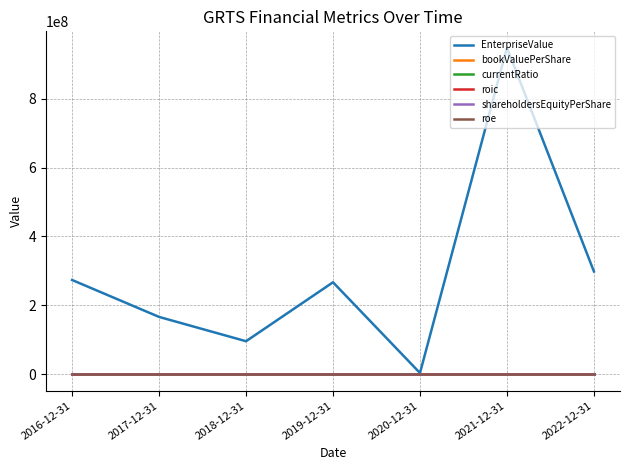

What is the label of the 7th point from the right?

2016-12-31